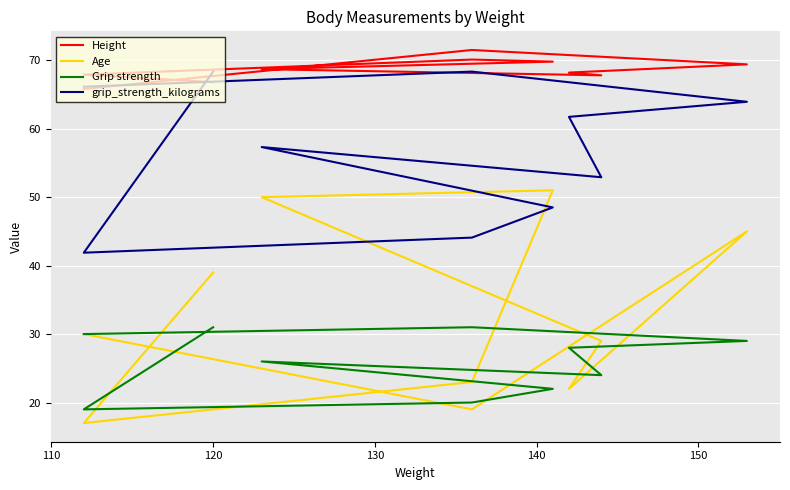

How many interior local valleys does the Age series have?

3